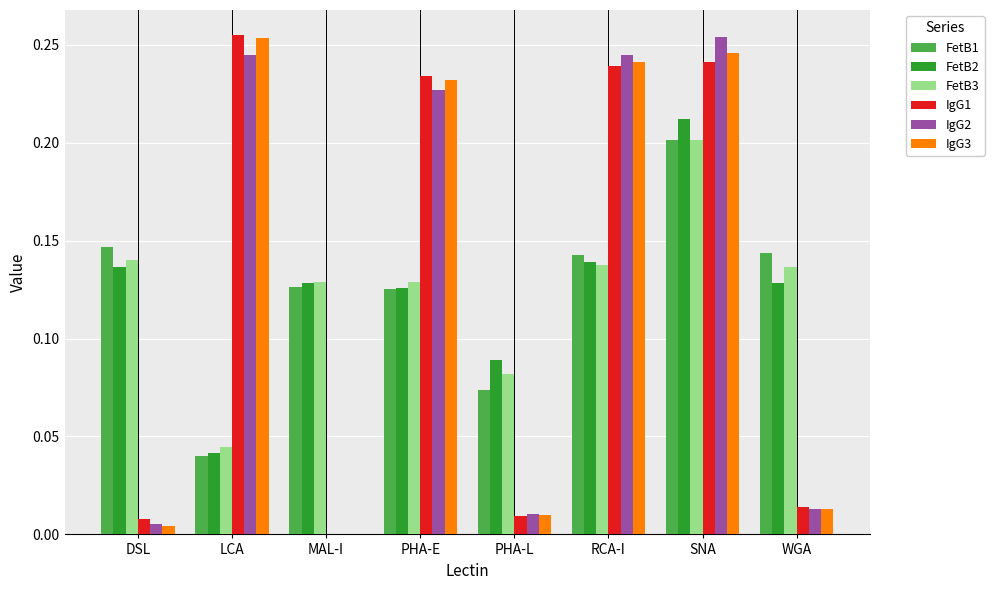

The value of IgG3 at SNA is 0.2. True or false?

True